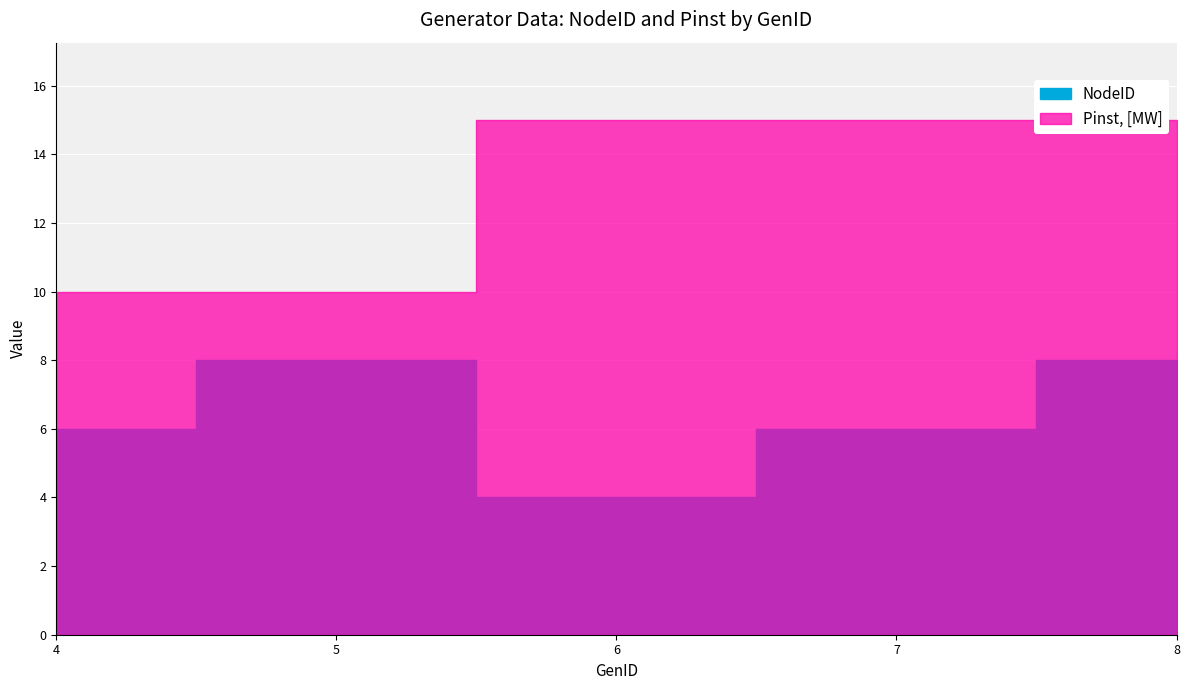

What is the smallest value displayed?

4